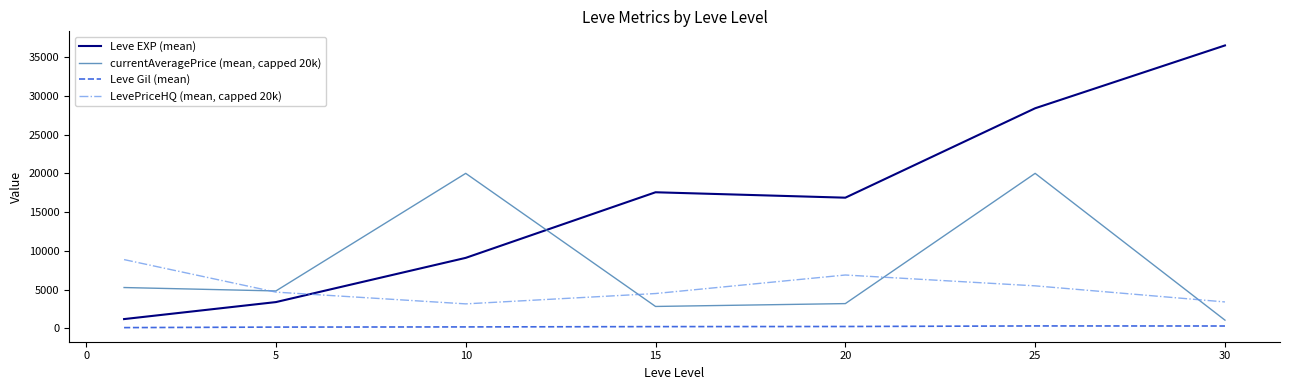

What is the lowest value of the Leve EXP (mean) series?

1213.3